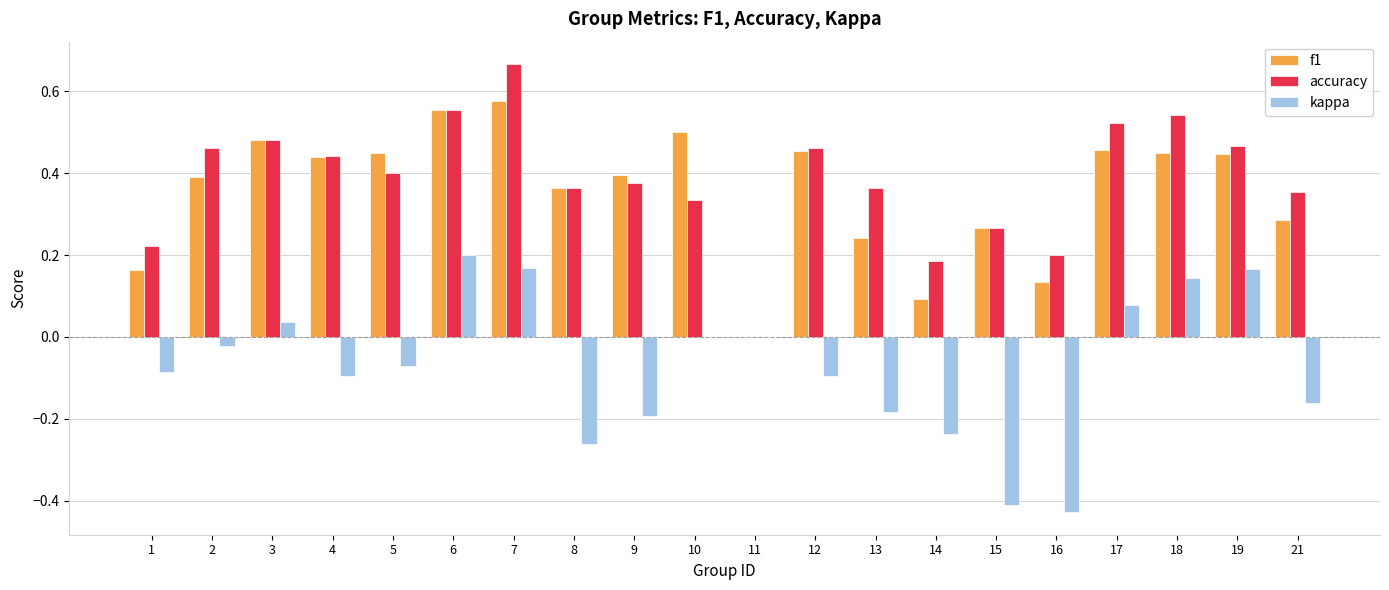

What are all the series names shown in the legend?

f1, accuracy, kappa